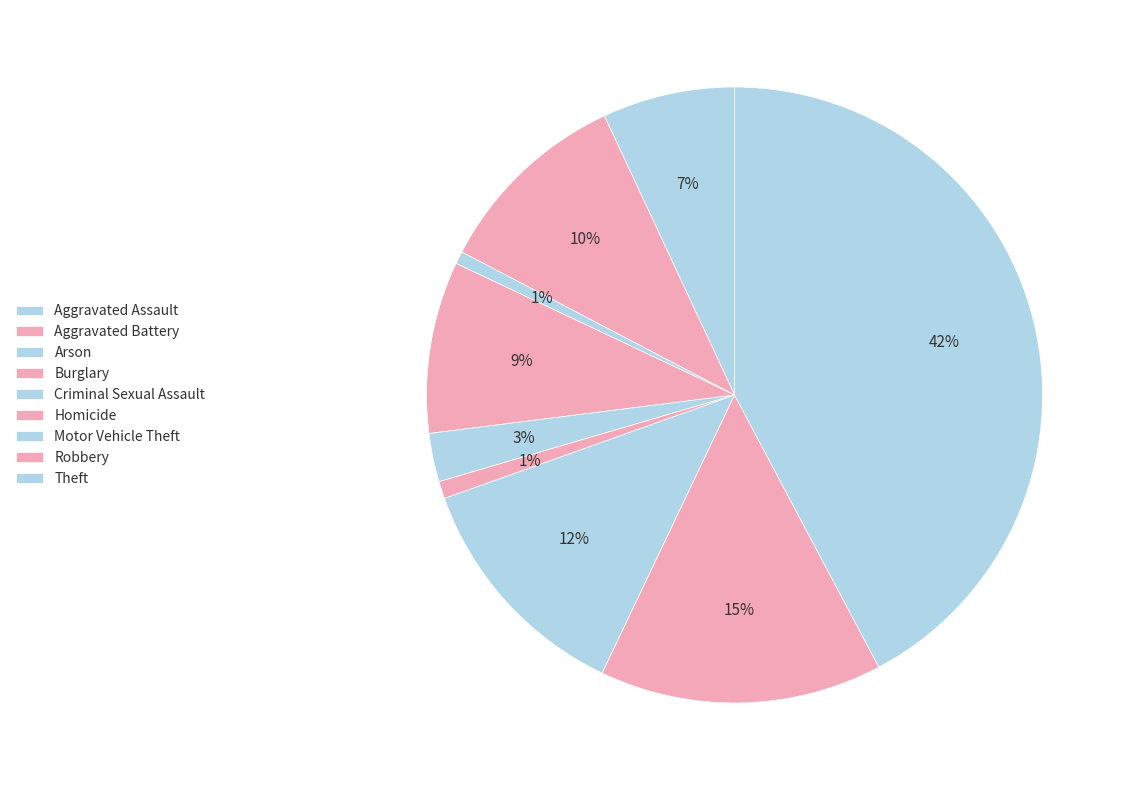

What percentage is the Theft slice, to the nearest percent?

42%